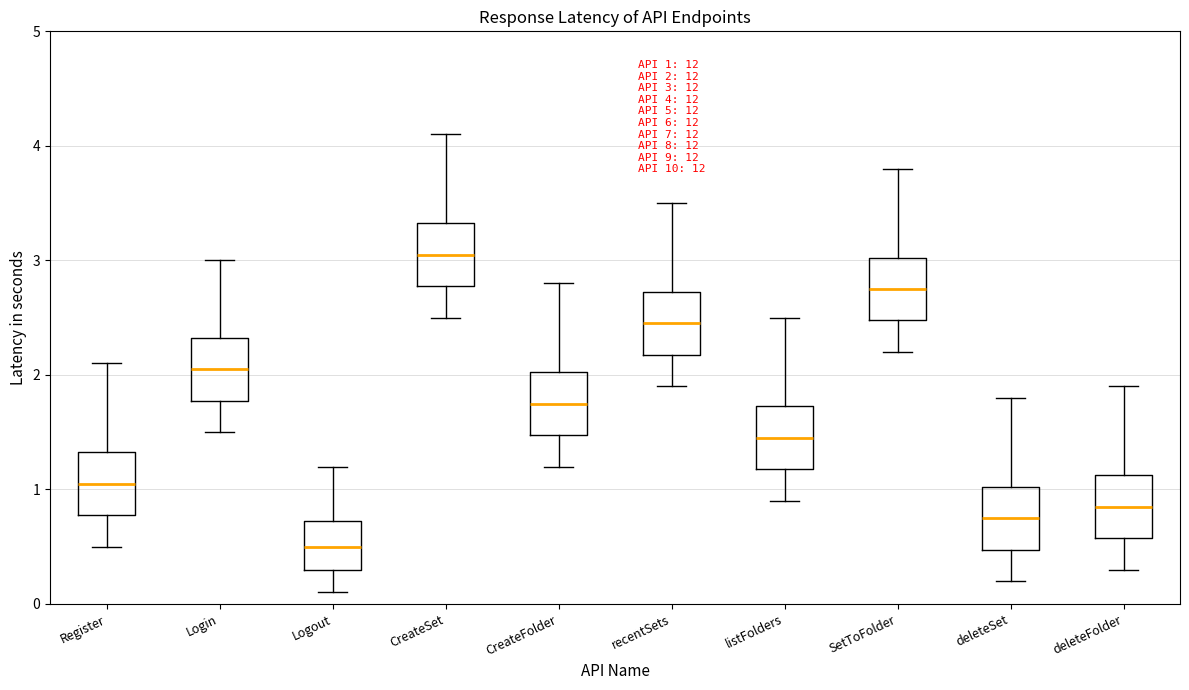

Which box has the lowest median line?

Logout